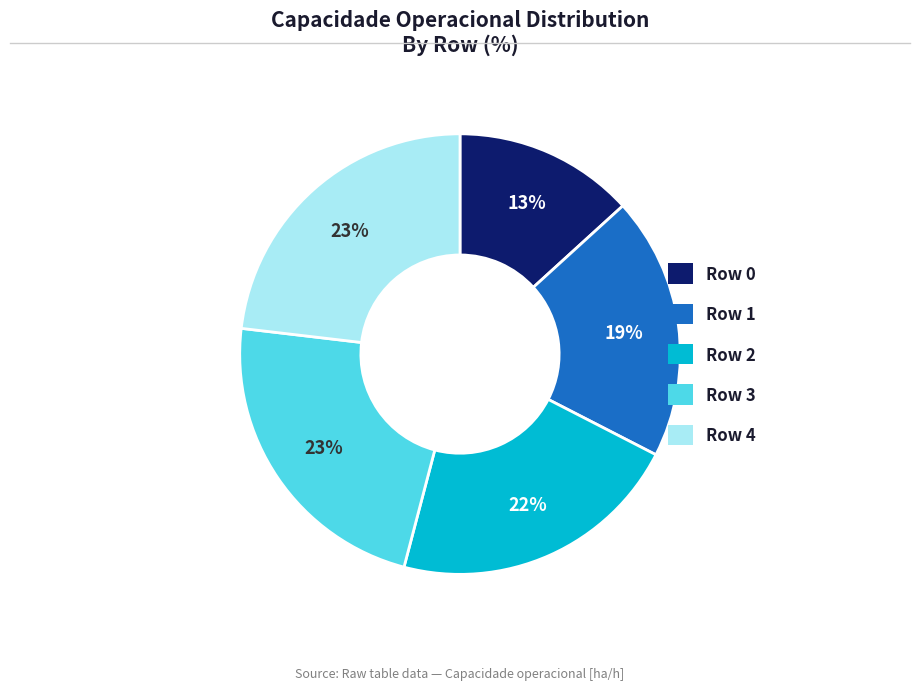

The Row 4 slice represents 23% of the pie. True or false?

True